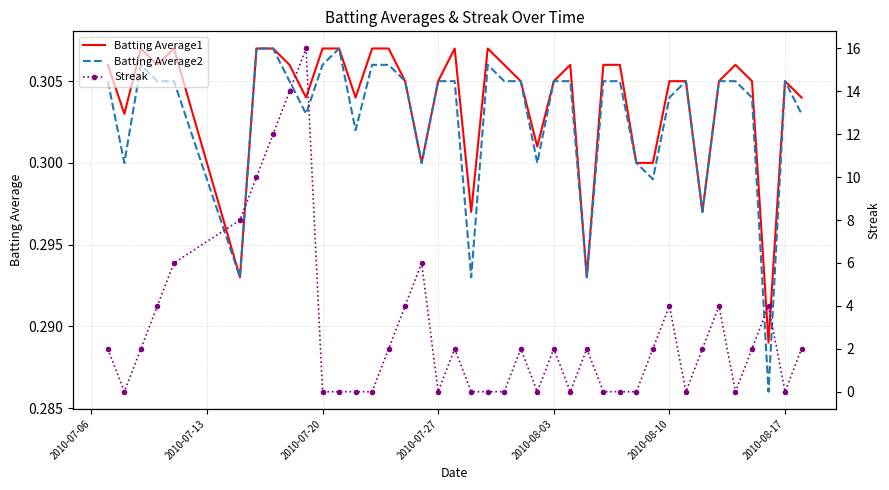

Which series has the widest spread of values?

Streak